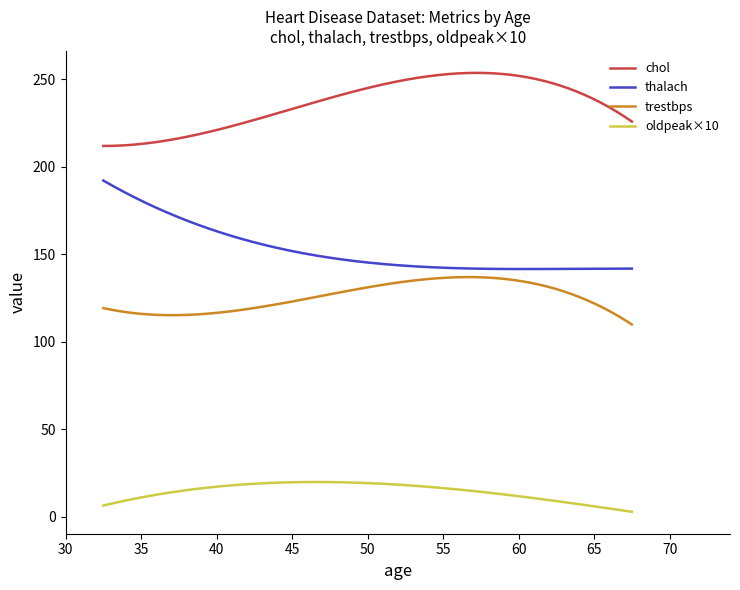

List the series in order of their peak value, highest first.

chol, thalach, trestbps, oldpeak×10